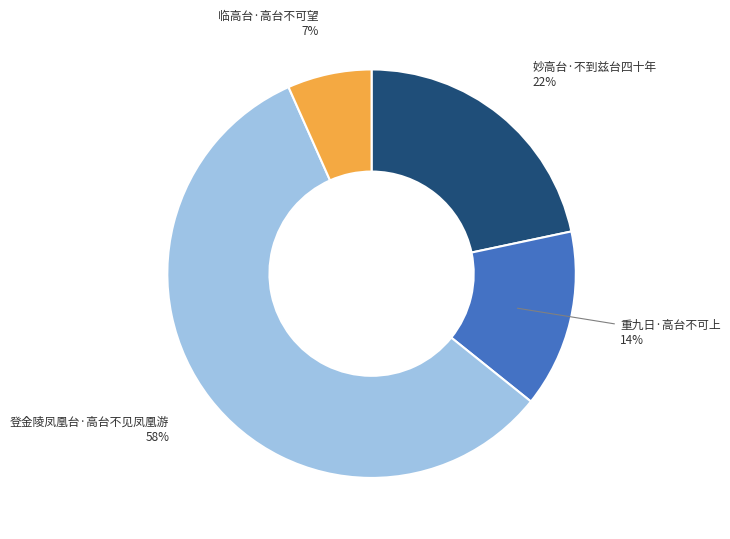

Is 登金陵凤凰台·高台不见凤凰游 the majority of the pie?

Yes